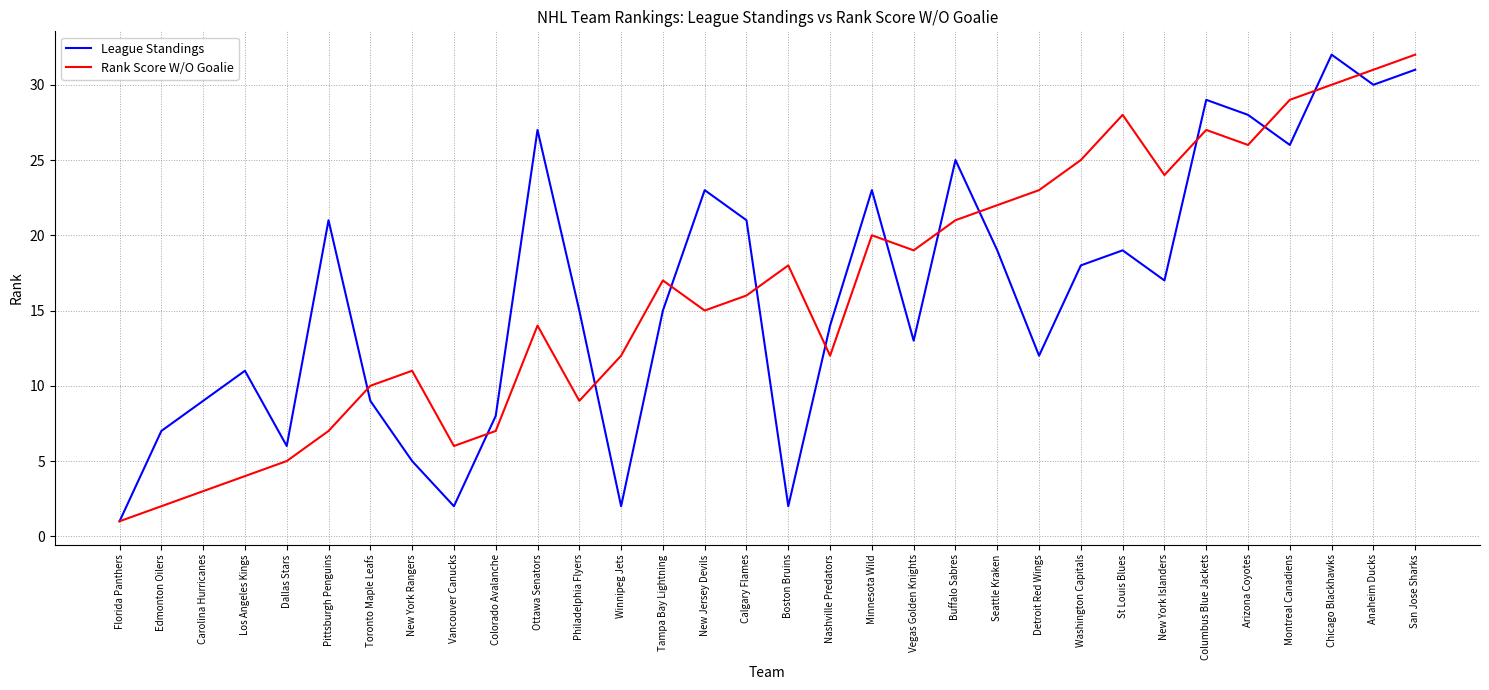

Is the value of Rank Score W/O Goalie at Dallas Stars greater than the value of League Standings at Columbus Blue Jackets?

No